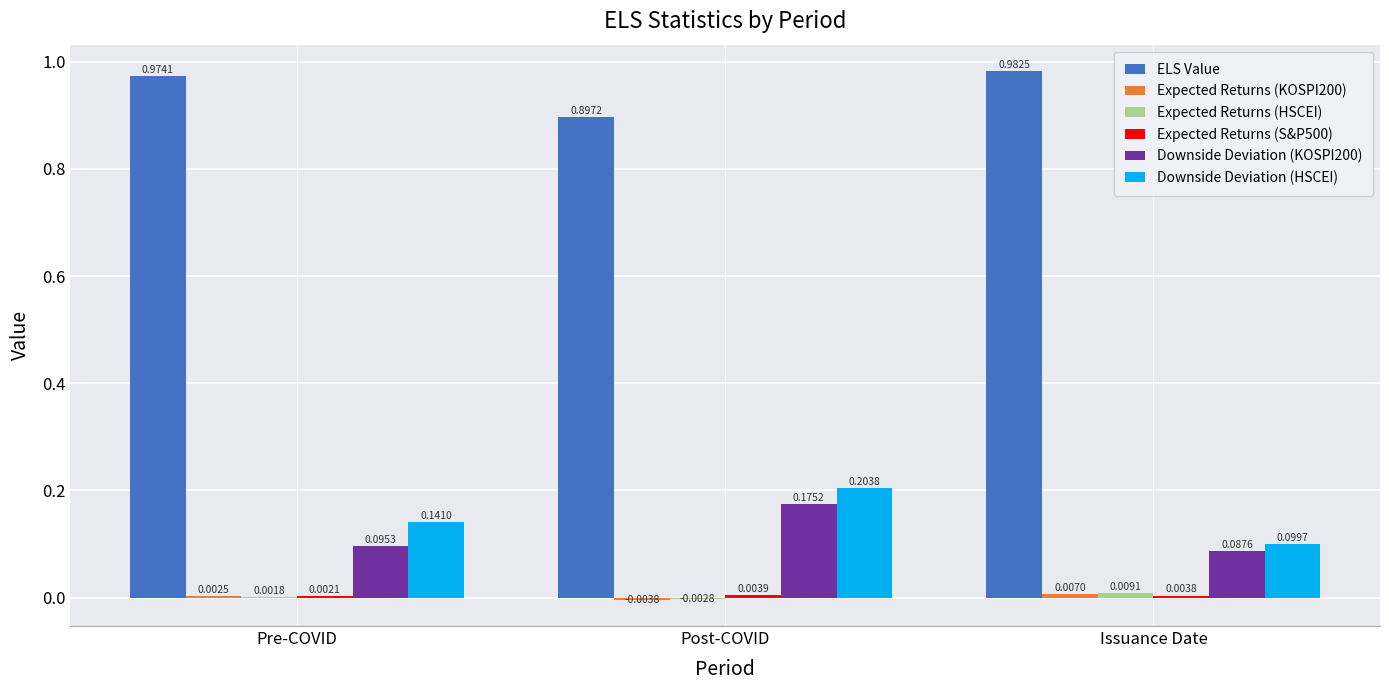

How many series are shown in this chart?

6